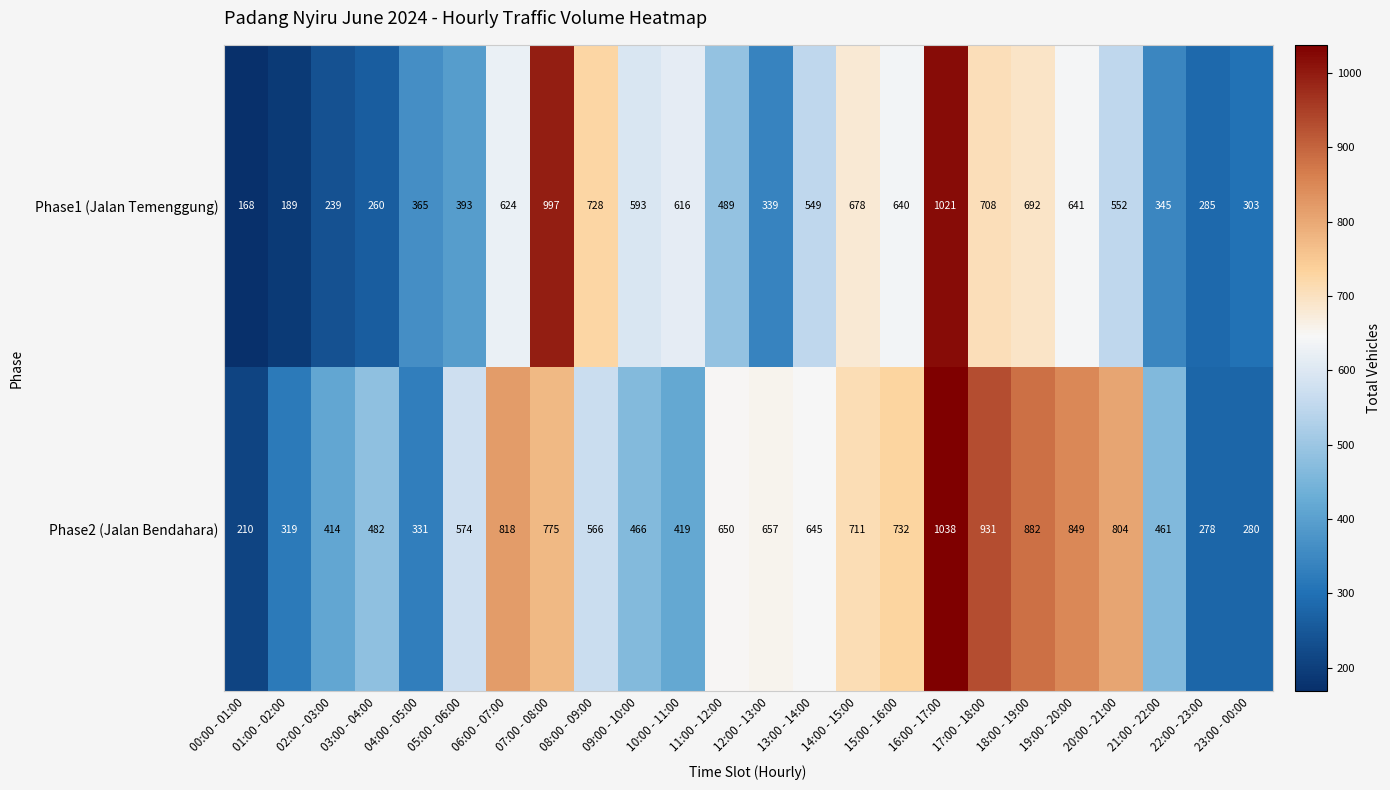

What is the difference between the Phase2 (Jalan Bendahara) values at 03:00 - 04:00 and 12:00 - 13:00?

175